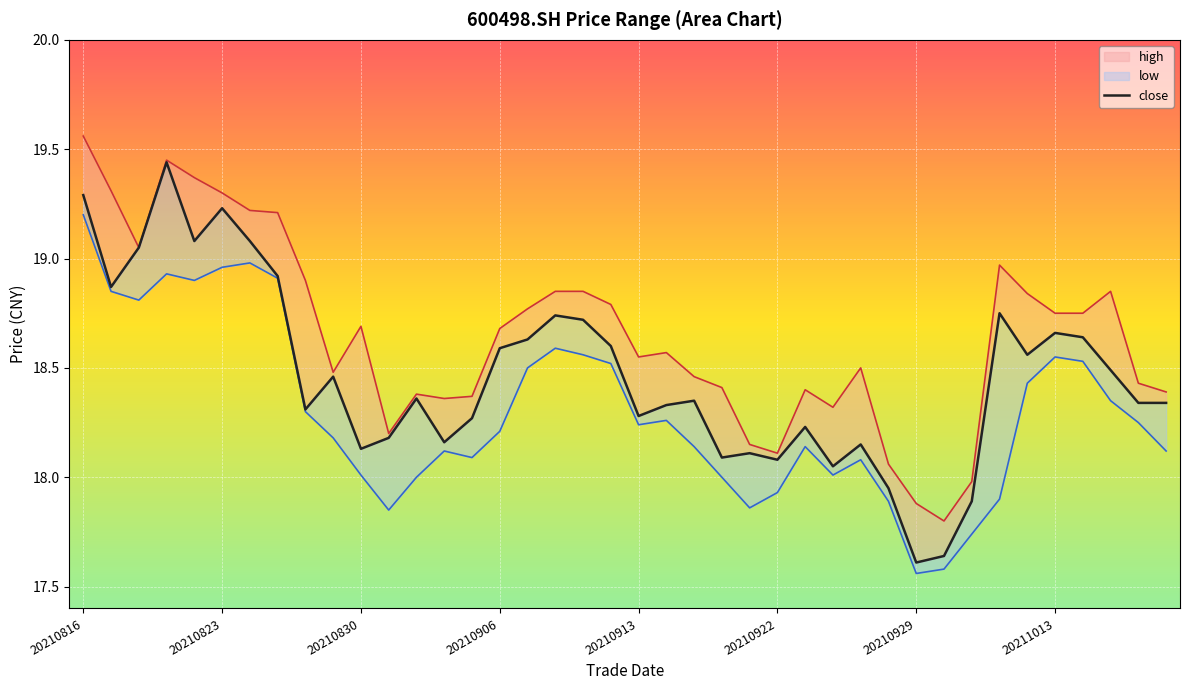

Reading left to right, extract all data points from this chart.

high: 19.6	19.3	19.1	19.4	19.4	19.3	19.2	19.2	18.9	18.5	18.7	18.2	18.4	18.4	18.4	18.7	18.8	18.9	18.9	18.8	18.6	18.6	18.5	18.4	18.1	18.1	18.4	18.3	18.5	18.1	17.9	17.8	18.0	19.0	18.8	18.8	18.8	18.9	18.4	18.4
close: 19.3	18.9	19.1	19.4	19.1	19.2	19.1	18.9	18.3	18.5	18.1	18.2	18.4	18.2	18.3	18.6	18.6	18.7	18.7	18.6	18.3	18.3	18.4	18.1	18.1	18.1	18.2	18.1	18.1	17.9	17.6	17.6	17.9	18.8	18.6	18.7	18.6	18.5	18.3	18.3
low: 19.2	18.9	18.8	18.9	18.9	19.0	19.0	18.9	18.3	18.2	18.0	17.9	18.0	18.1	18.1	18.2	18.5	18.6	18.6	18.5	18.2	18.3	18.1	18.0	17.9	17.9	18.1	18.0	18.1	17.9	17.6	17.6	17.7	17.9	18.4	18.6	18.5	18.4	18.2	18.1